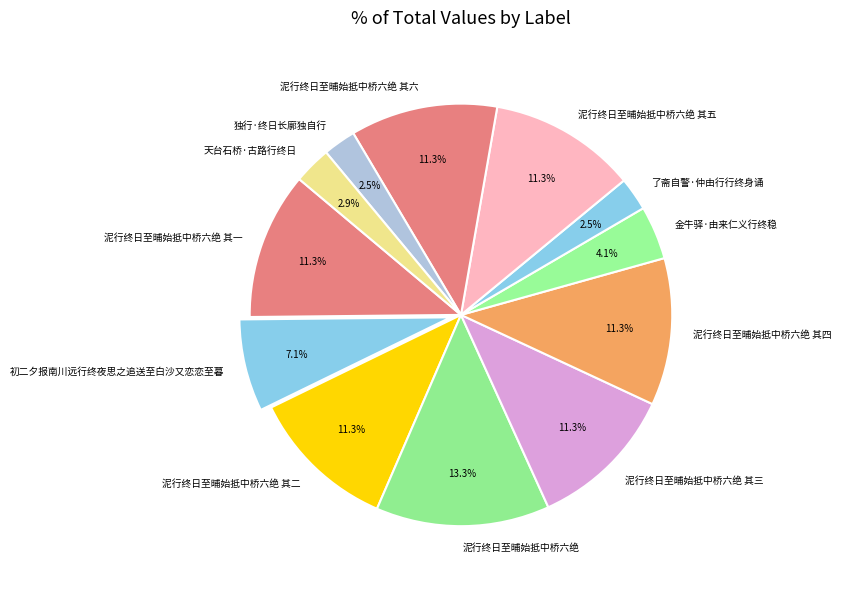

What portion of the pie excludes 独行·终日长廓独自行?

97.5%